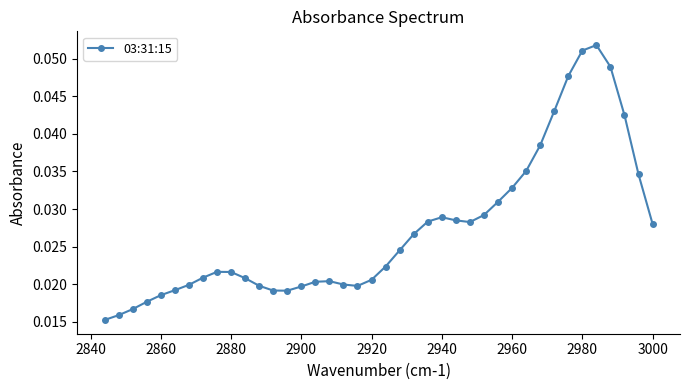

Is it true that the value at 2940 is 0.0?

True